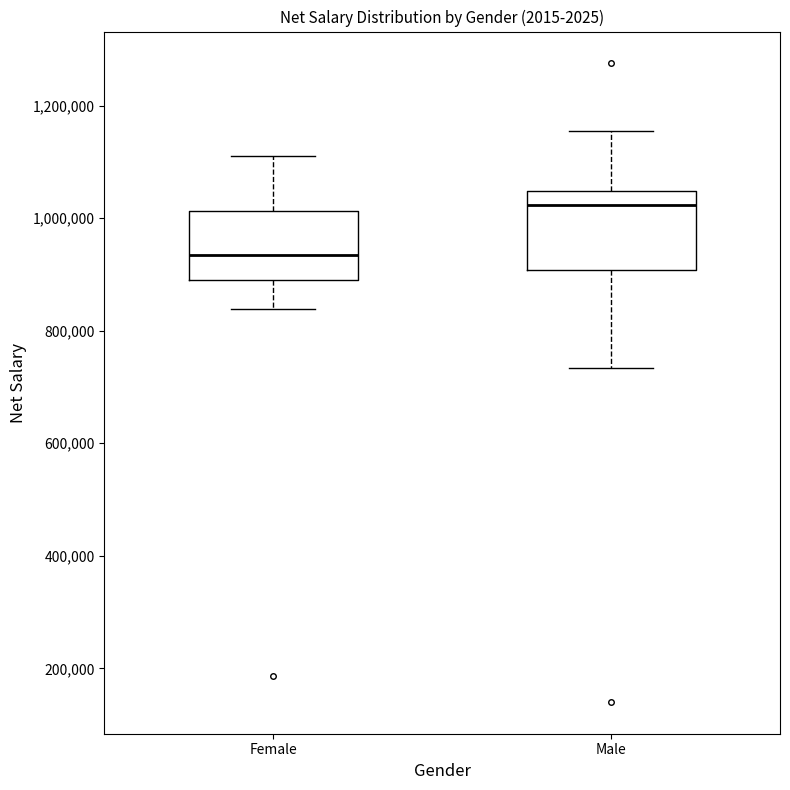

Which box has the lowest median line?

Female